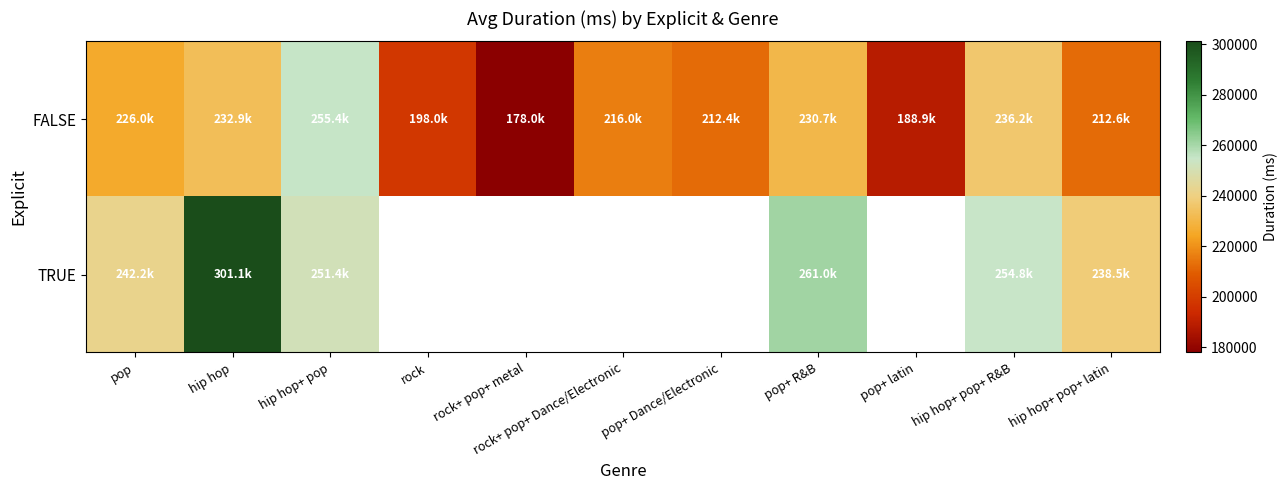

Between rock and hip hop+ pop+ latin, which is larger?

hip hop+ pop+ latin